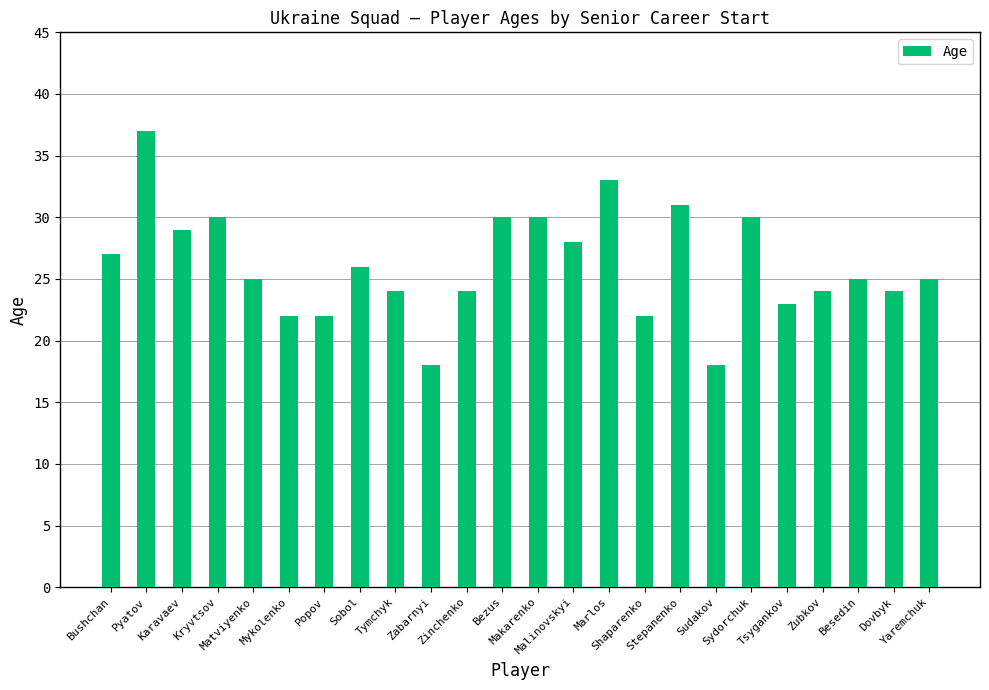

What is the greatest value displayed?

37